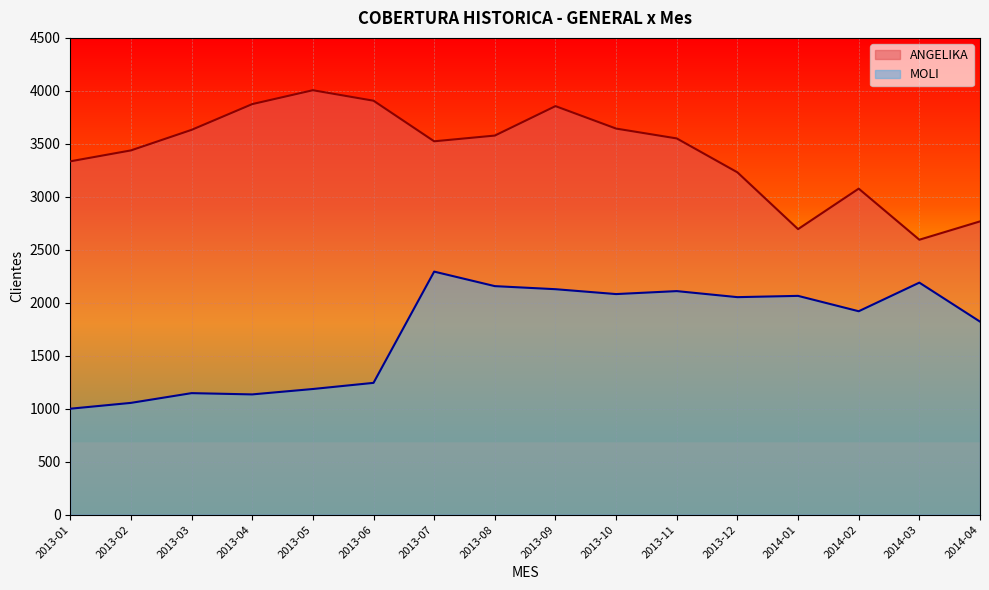

Rank the series by their maximum value, from highest to lowest.

ANGELIKA, MOLI